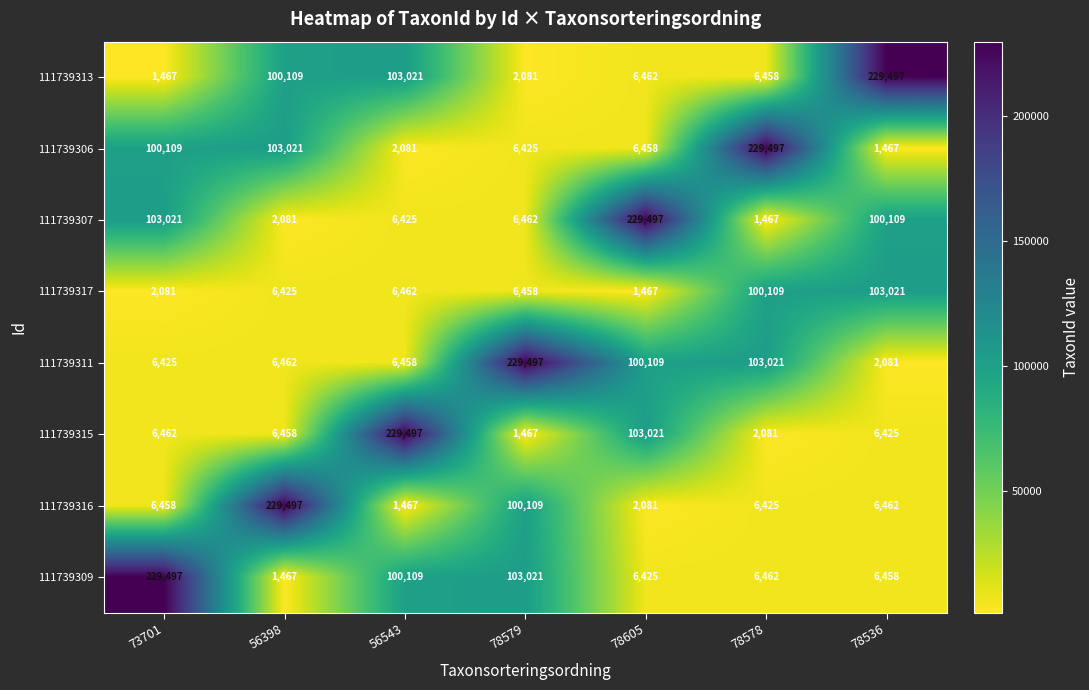

What is the difference between the 111739311 values at 78536 and 56543?

4377